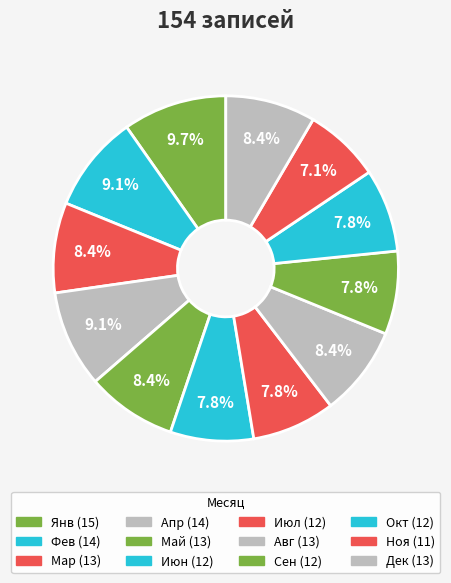

How many slices are in this pie chart?

12